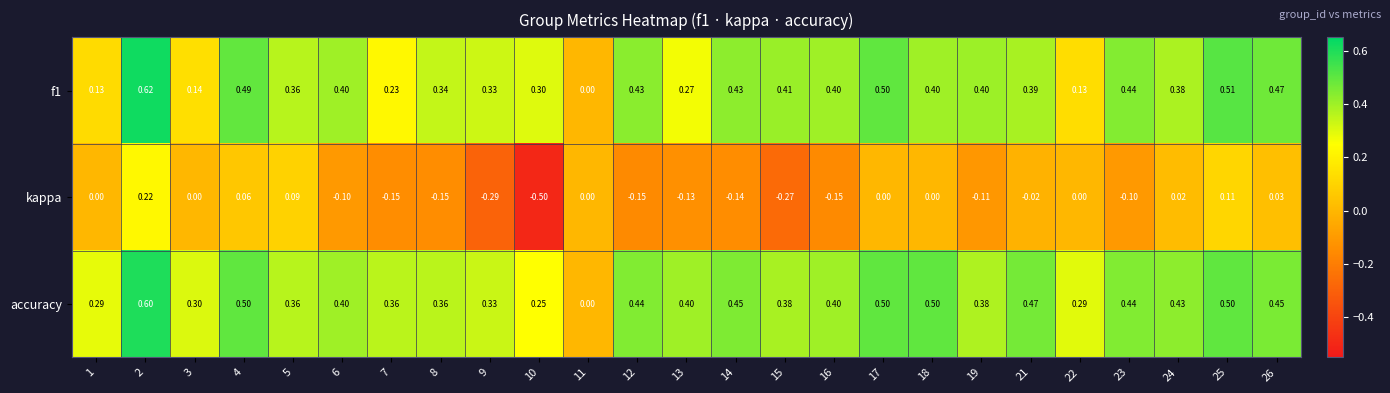

Which series has the widest spread of values?

kappa